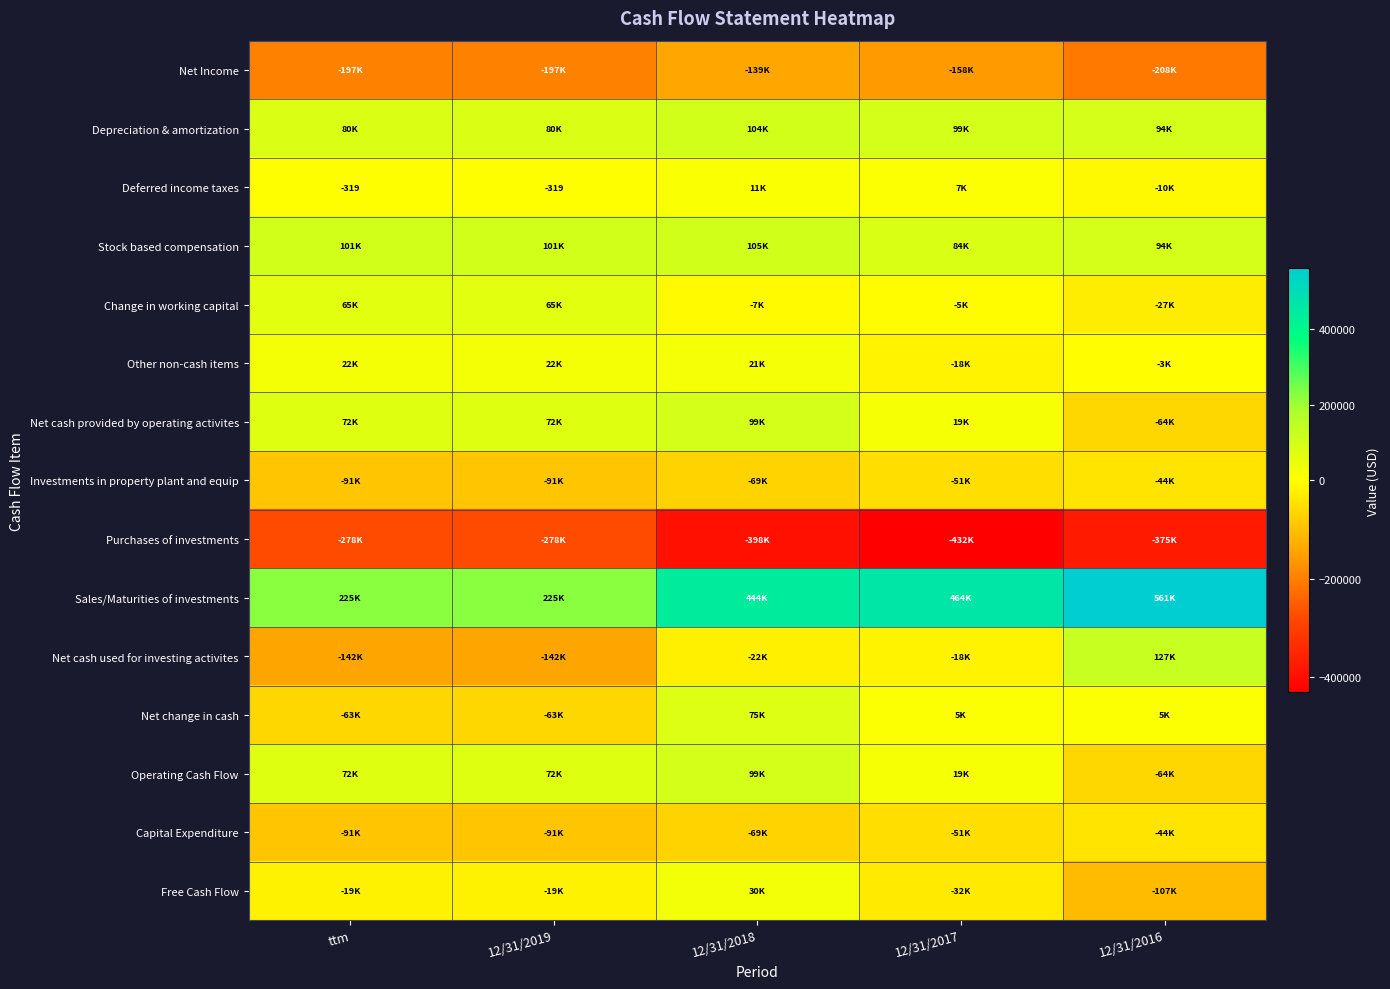

How many categories are shown in the chart?

5